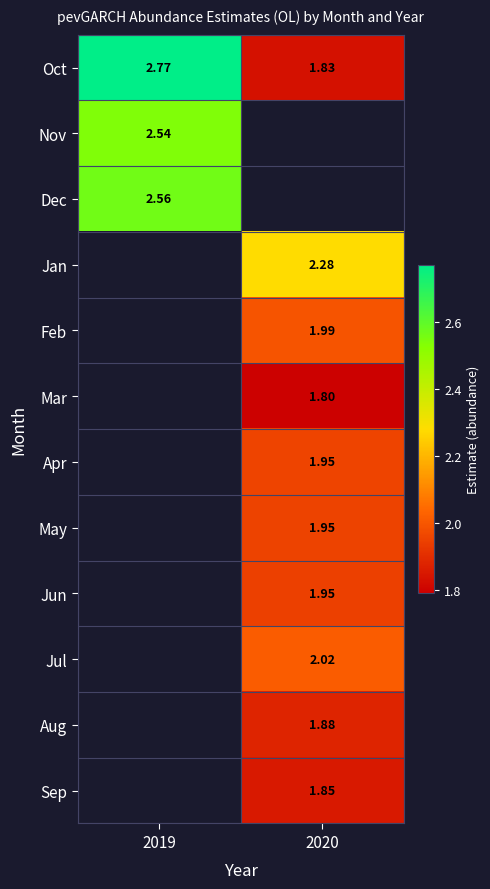

How many data points in Aug are above 1?

1